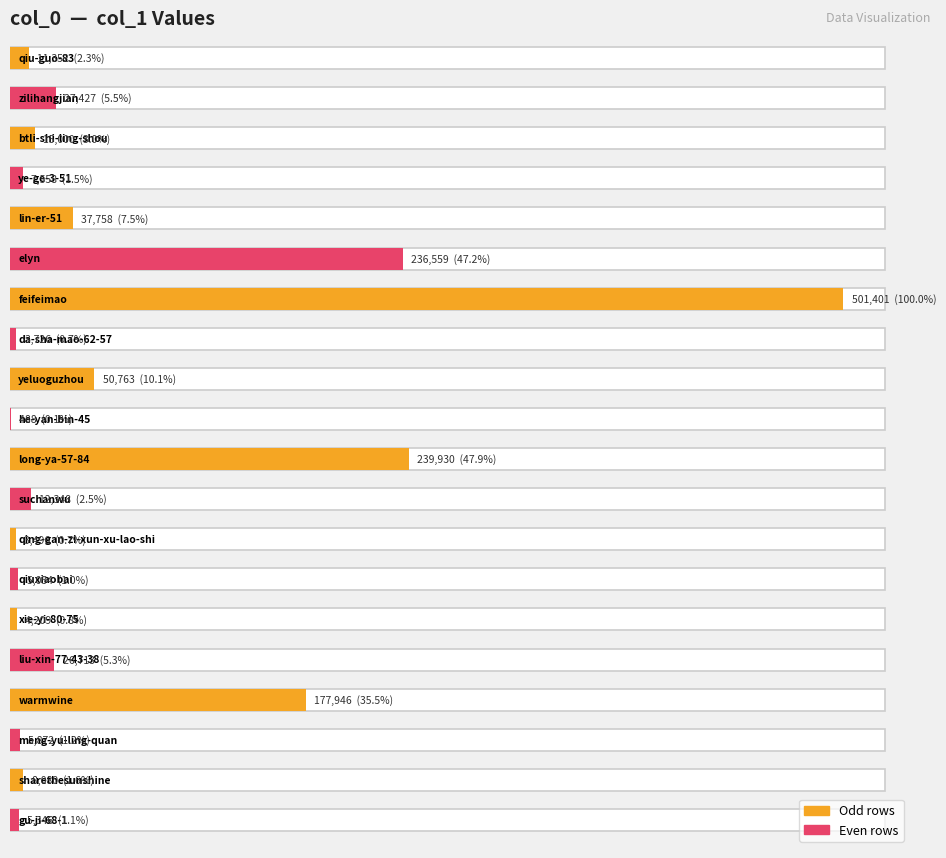

The value at sharethesunshine is 8080. True or false?

True